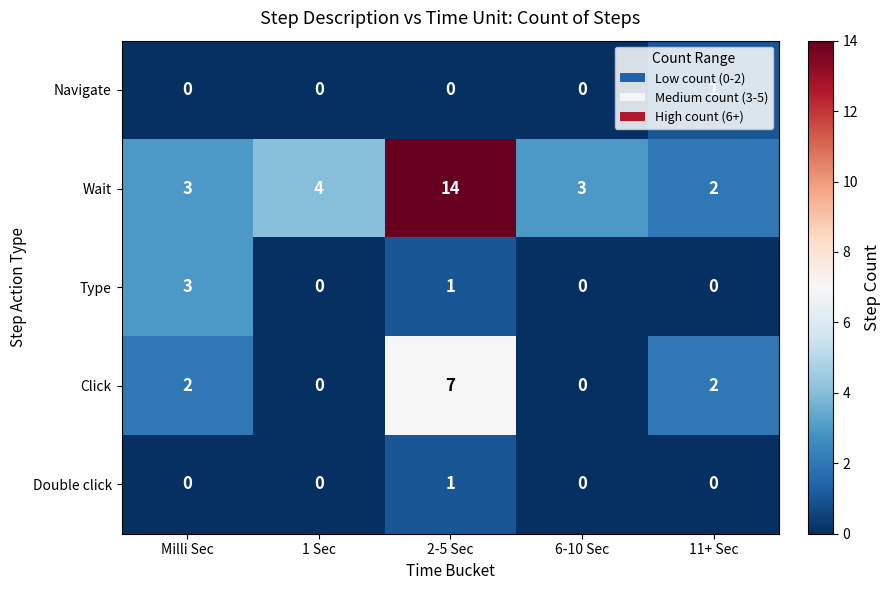

Where is Type nearest to the value 1?

2-5 Sec